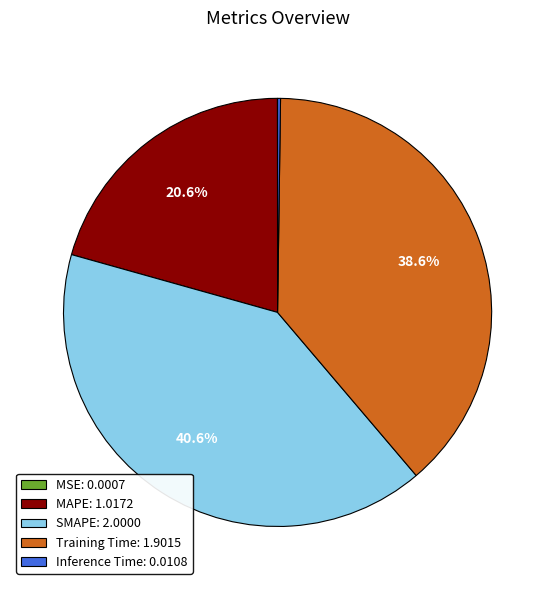

What is the ratio of the value at MAPE: 1.0172 to the value at Training Time: 1.9015?

0.5